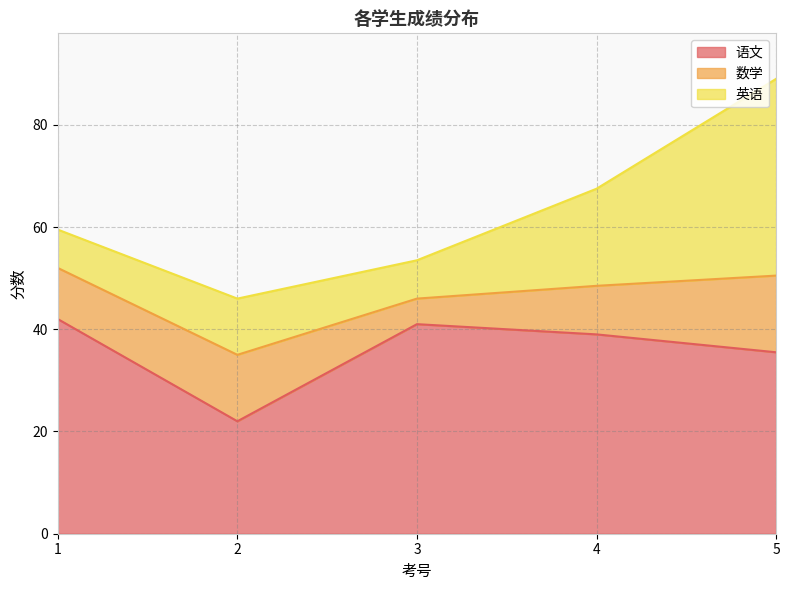

Reading left to right, what are all the values shown in this chart?

语文: 42.0	22.0	41.0	39.0	35.5
数学: 10.0	13.0	5.0	9.5	15.0
英语: 7.5	11.0	7.5	19.0	38.5